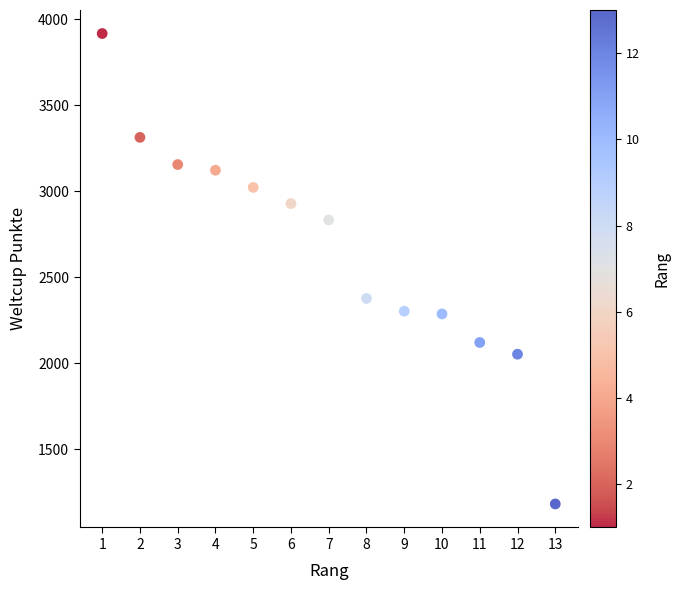

What is the range of X values (max minus min)?

12